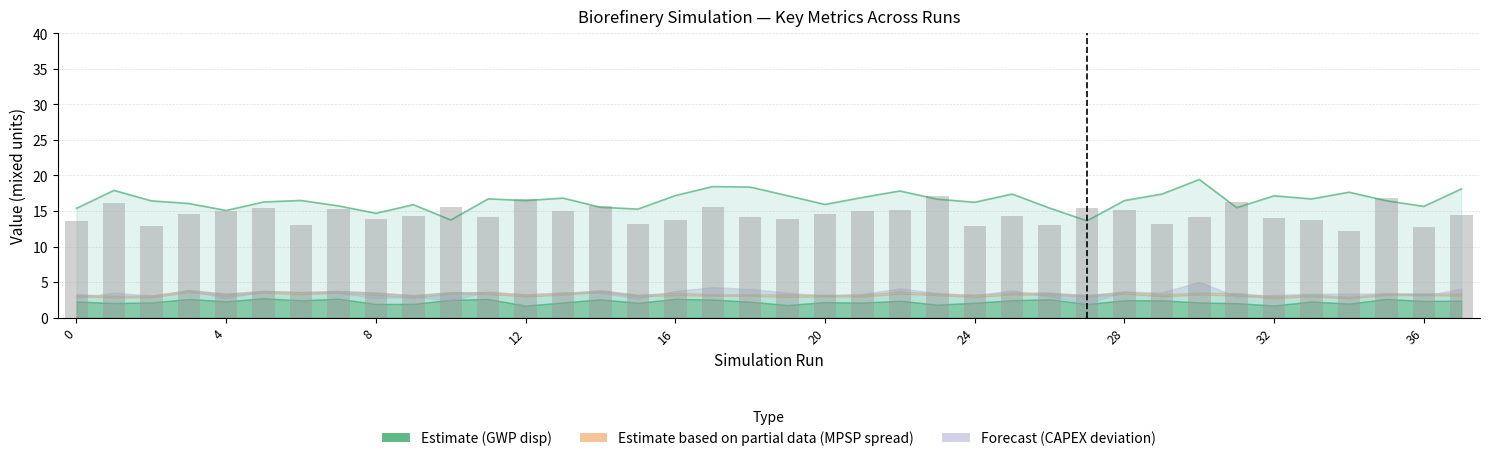

How many categories are shown in the chart?

38